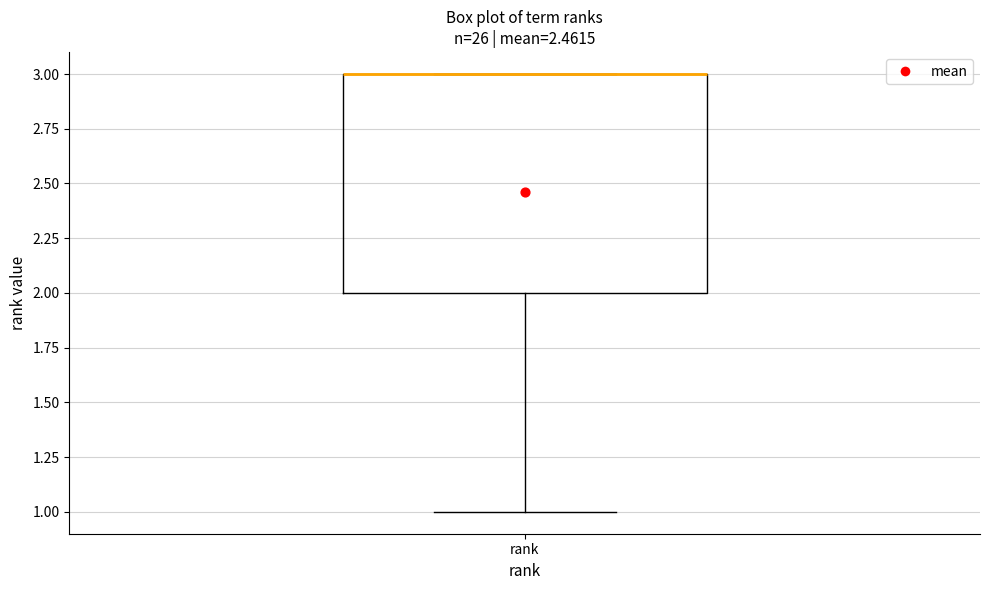

Read this box plot against the y-axis: the position of the median line, the range covered by the box, and the ends of both whiskers. The values are not printed on the chart, so give them approximately, as read against the axis.

median 3 (drawn on the box's upper edge), box 2 to 3, whiskers 1 to 3